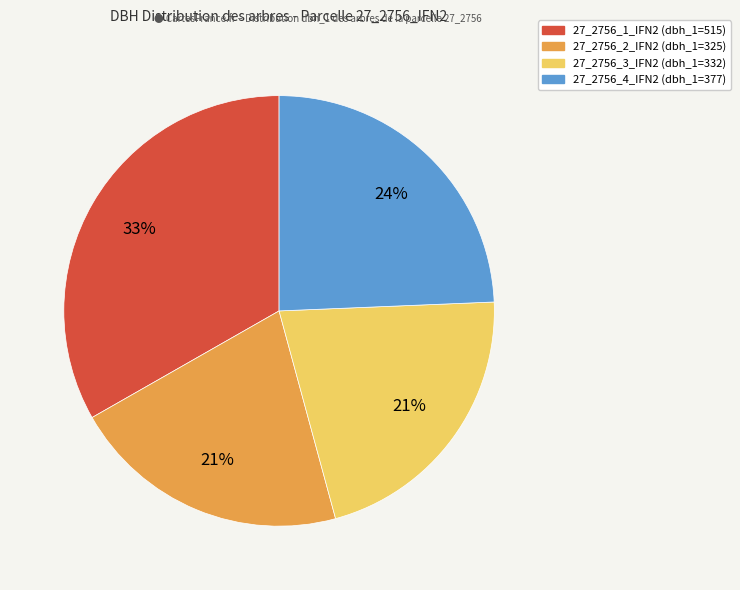

Between 27_2756_4_IFN2 and 27_2756_1_IFN2, which is larger?

27_2756_1_IFN2